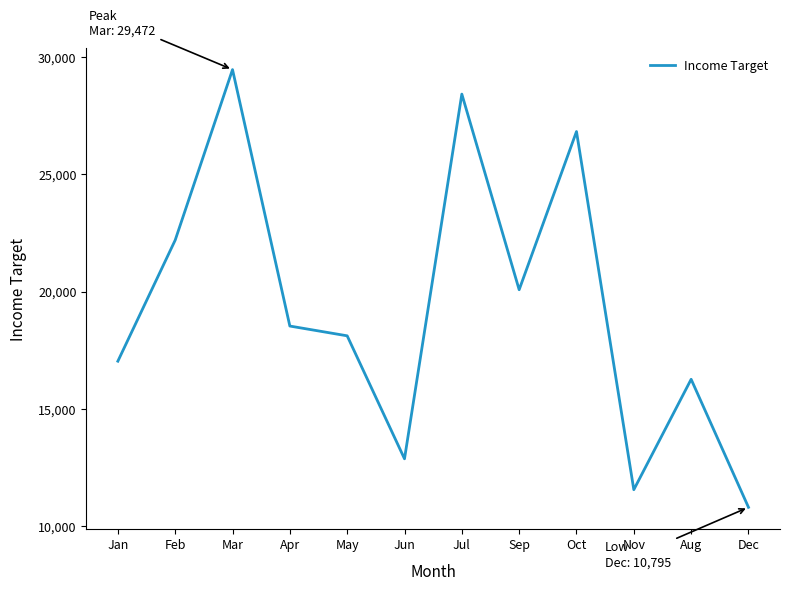

Where is the first local minimum?

Jun